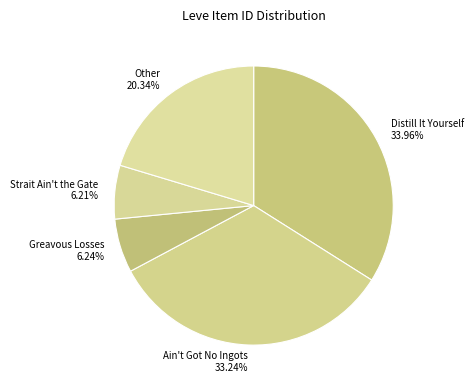

Count the number of slices in the pie.

5